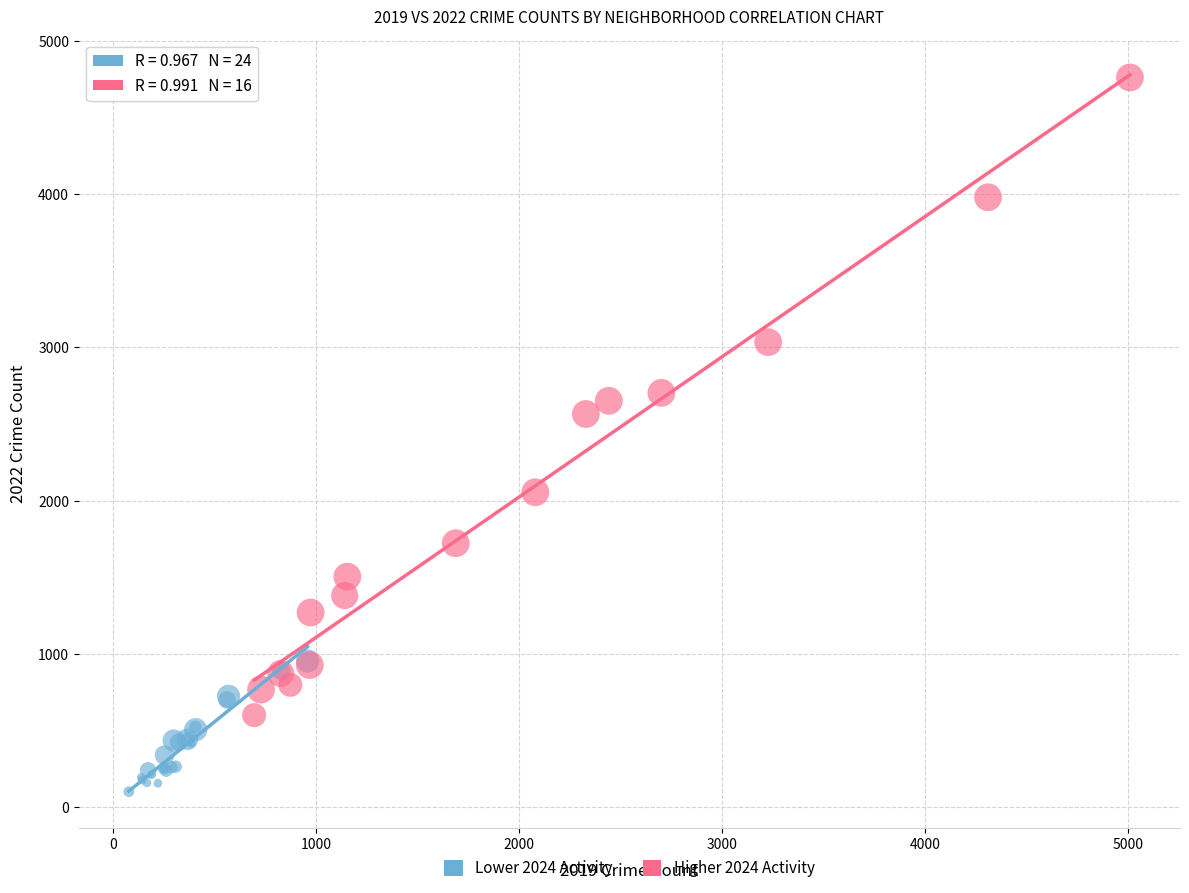

Which series has the largest Y range (max minus min)?

Higher 2024 Activity